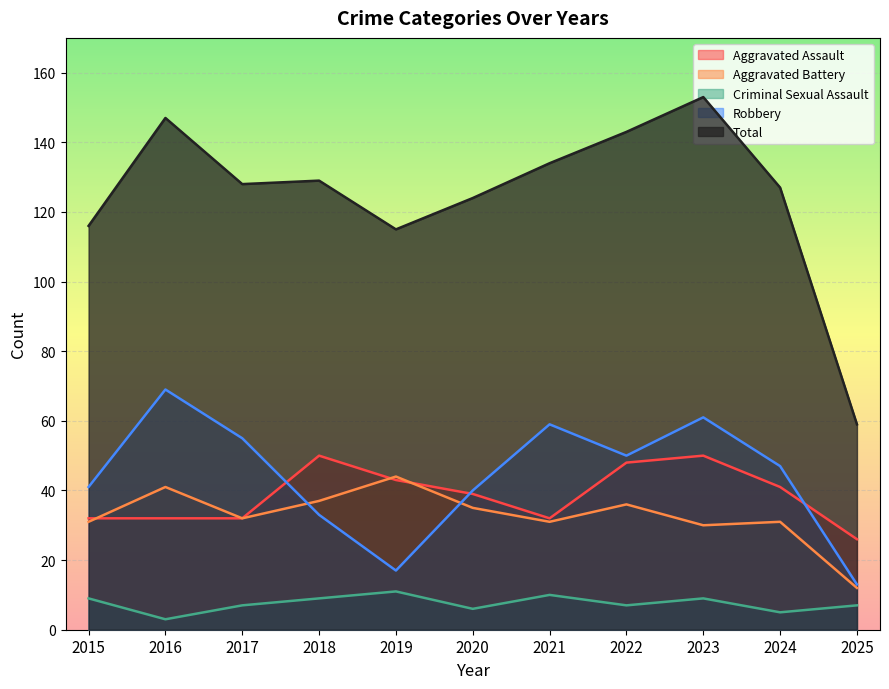

What is the sum of the Total values at 2022 and 2018?

272